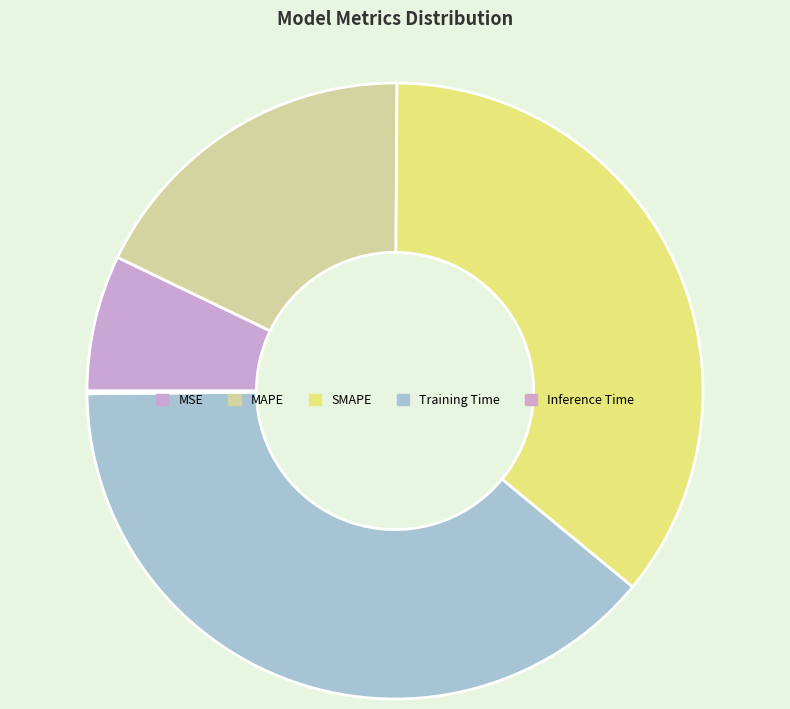

Which slice is the largest?

Training Time